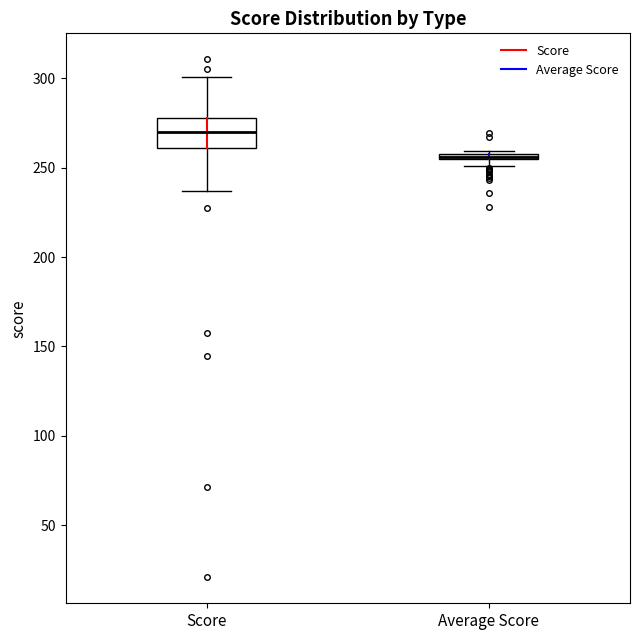

Where is the lower edge of the box for Score on the y-axis? The values are not printed on the chart, so give them approximately, as read against the axis.

260